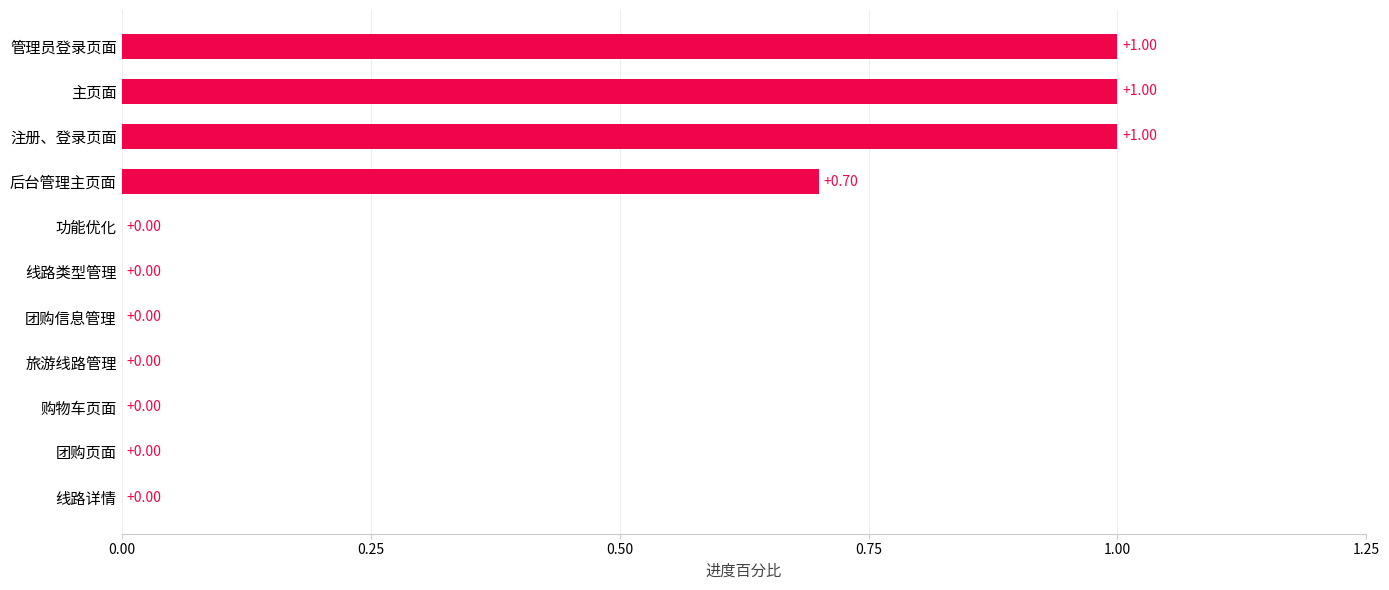

Count the values in the range 0 to 1.

11